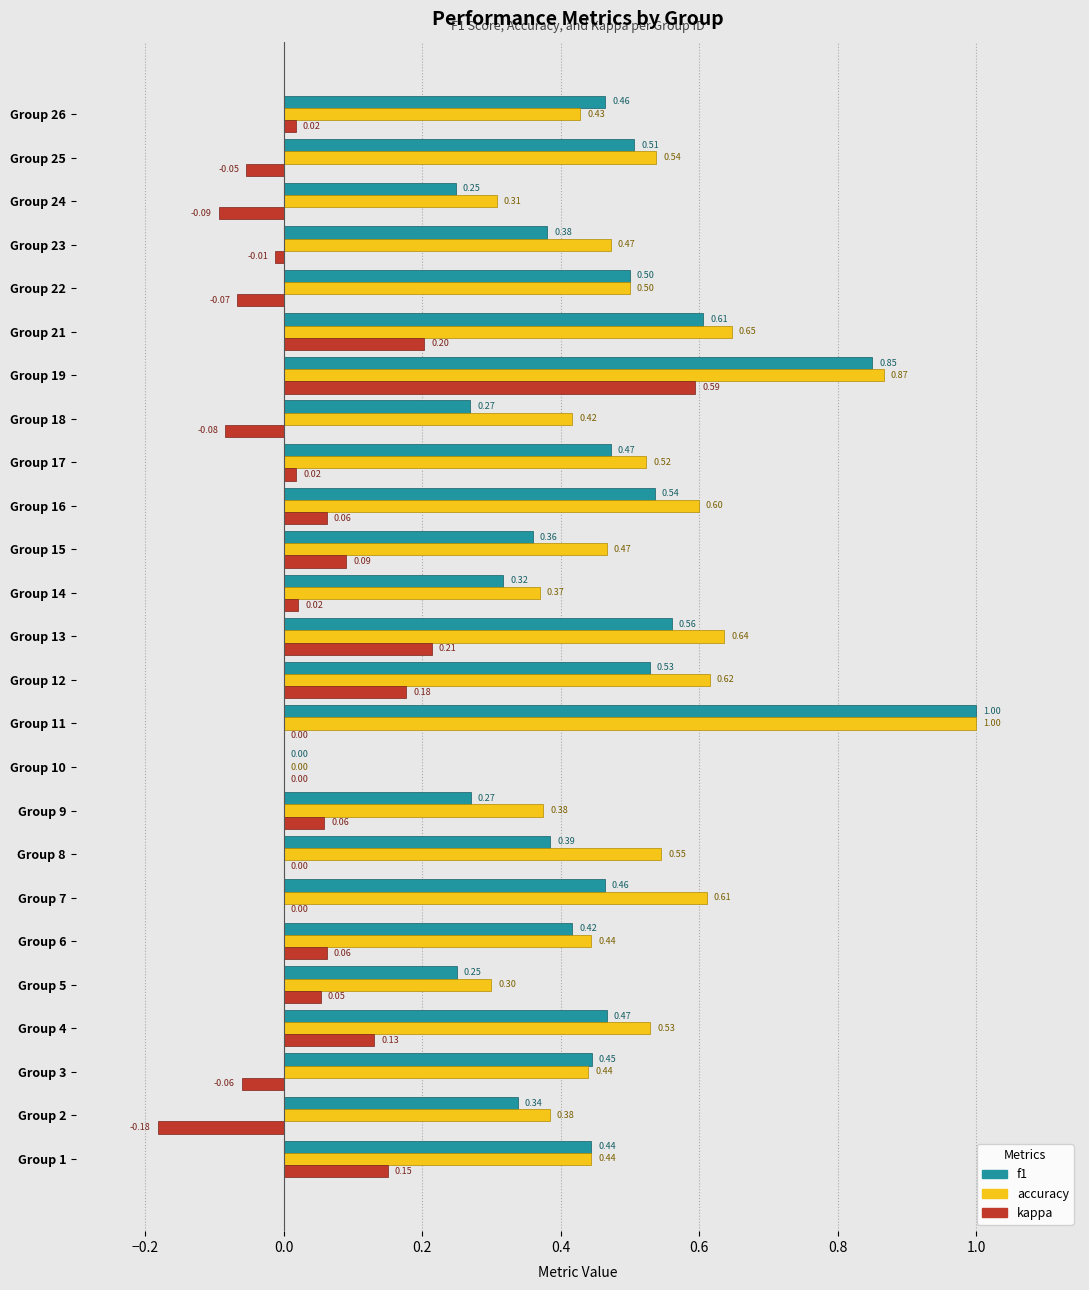

What is the sum of all kappa values?

1.3